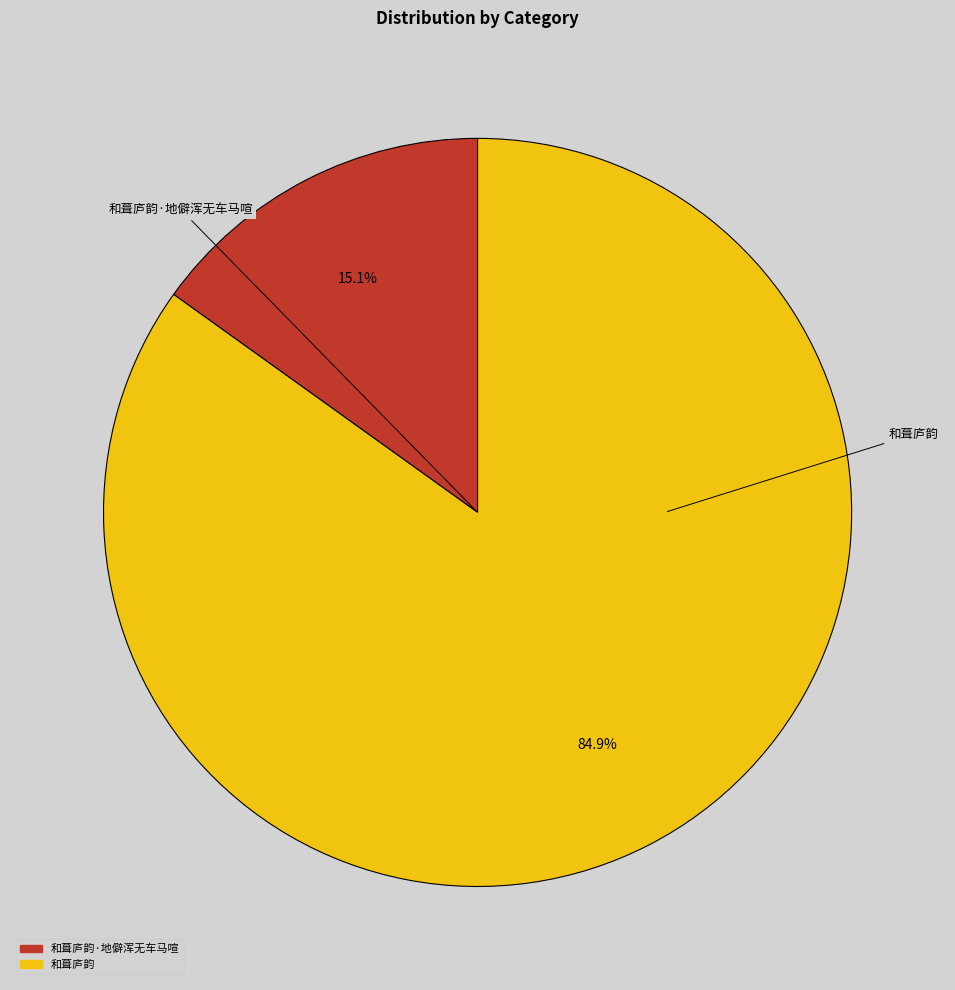

What is the total percentage of 和葺庐韵·地僻浑无车马喧 and 和葺庐韵?

100.0%